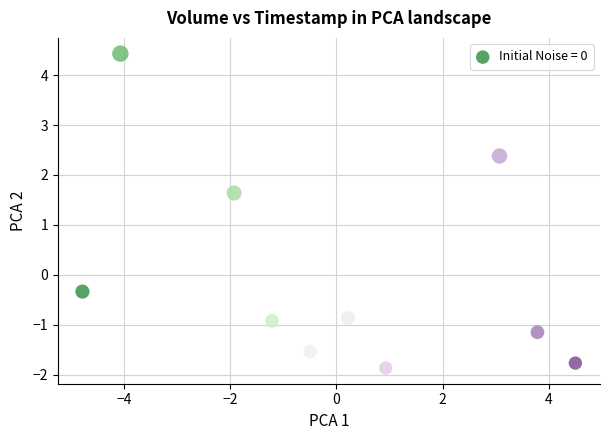

What Y value in the scatter plot is closest to 1?

1.6